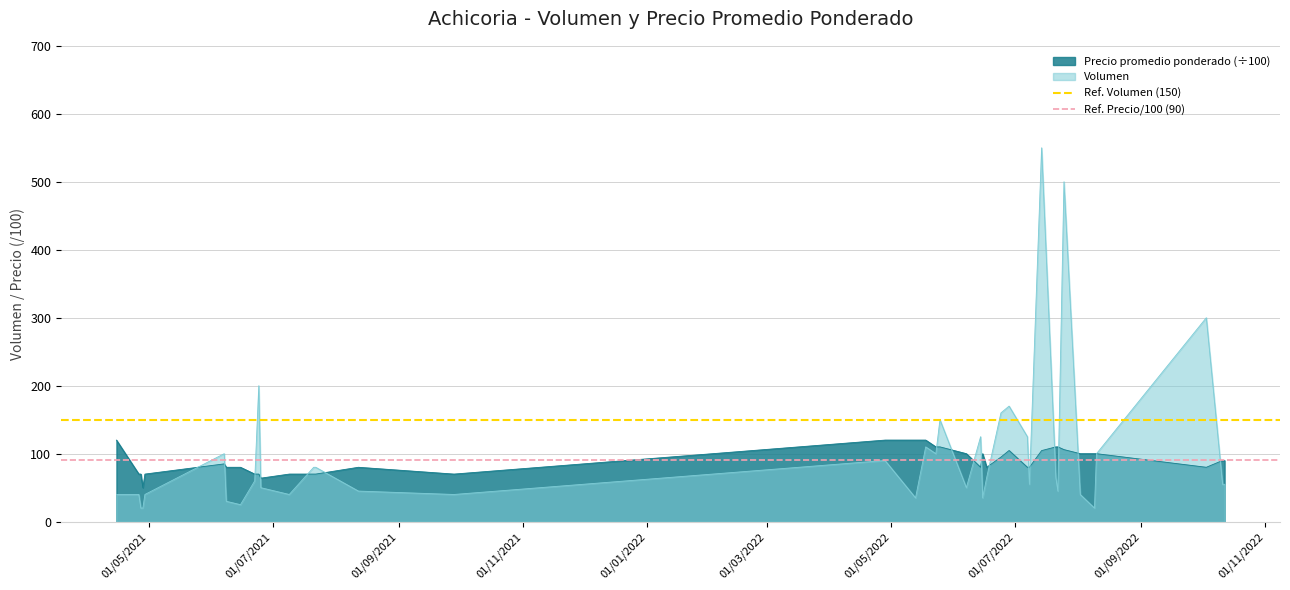

What is the maximum value for Precio promedio ponderado (÷100)?

120.0